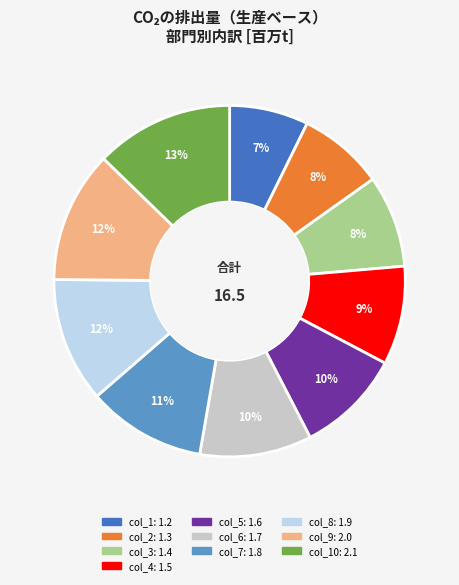

Is there a majority slice in this chart?

No